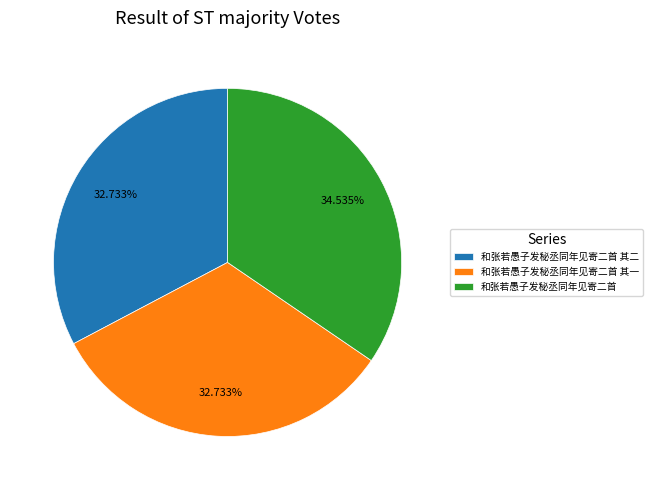

To the nearest percent, what is the average slice percentage?

33%